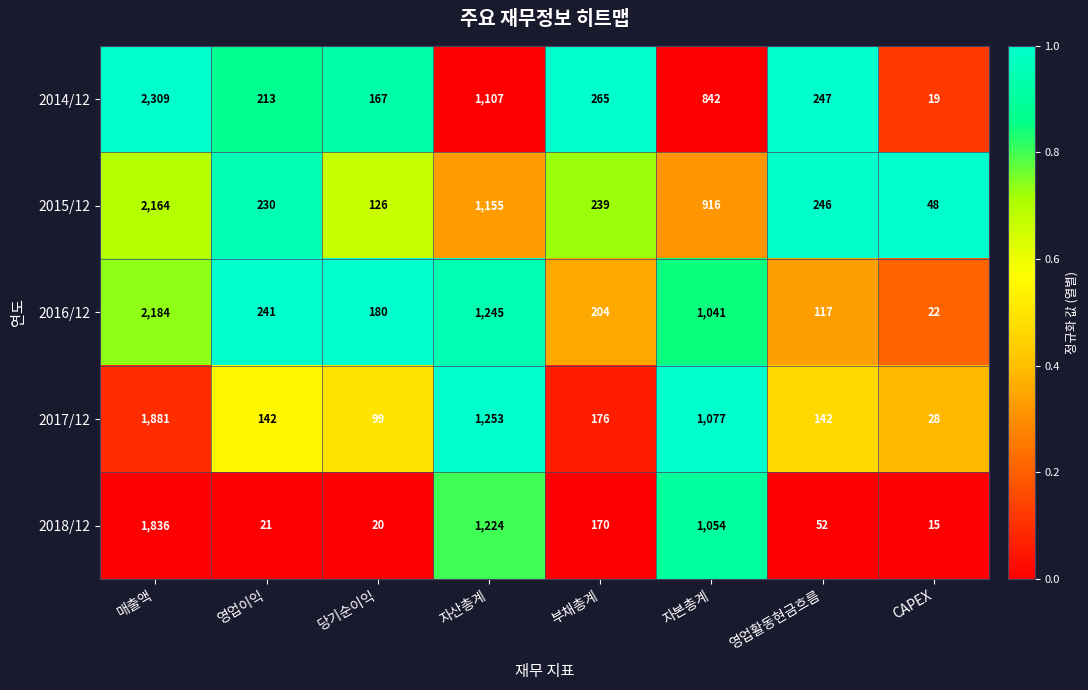

What is the total value across all series at 자본총계?

4930